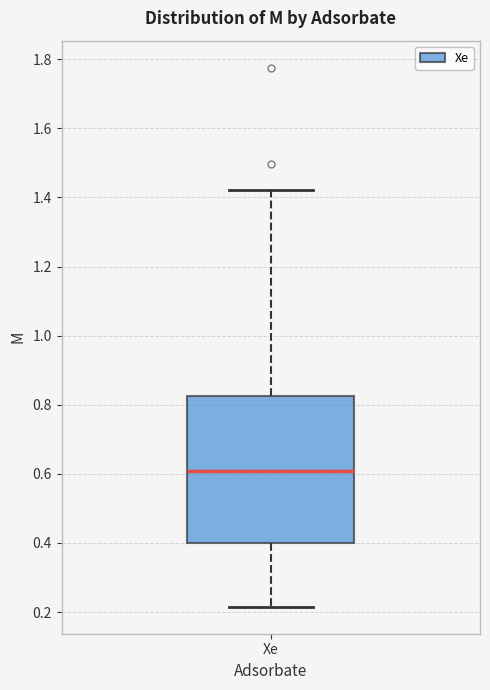

Transcribe this box plot: give where the median line is, the range the box spans, and where the two whiskers end, as read against the y-axis. The values are not printed on the chart, so give them approximately, as read against the axis.

median 0.60, box 0.40 to 0.82, whiskers 0.22 to 1.42